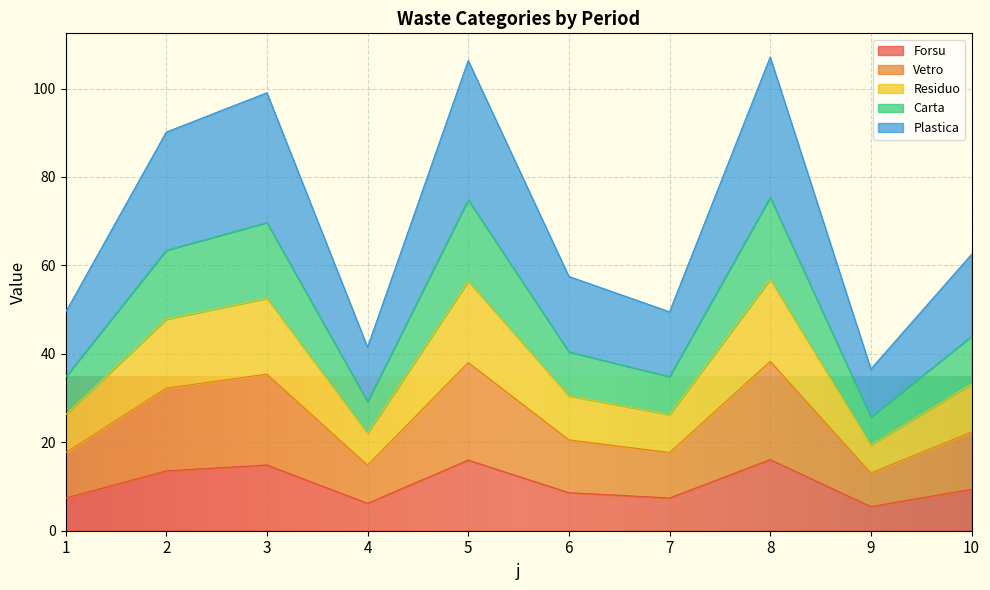

Does the chart display data point markers on the line(s)?

No